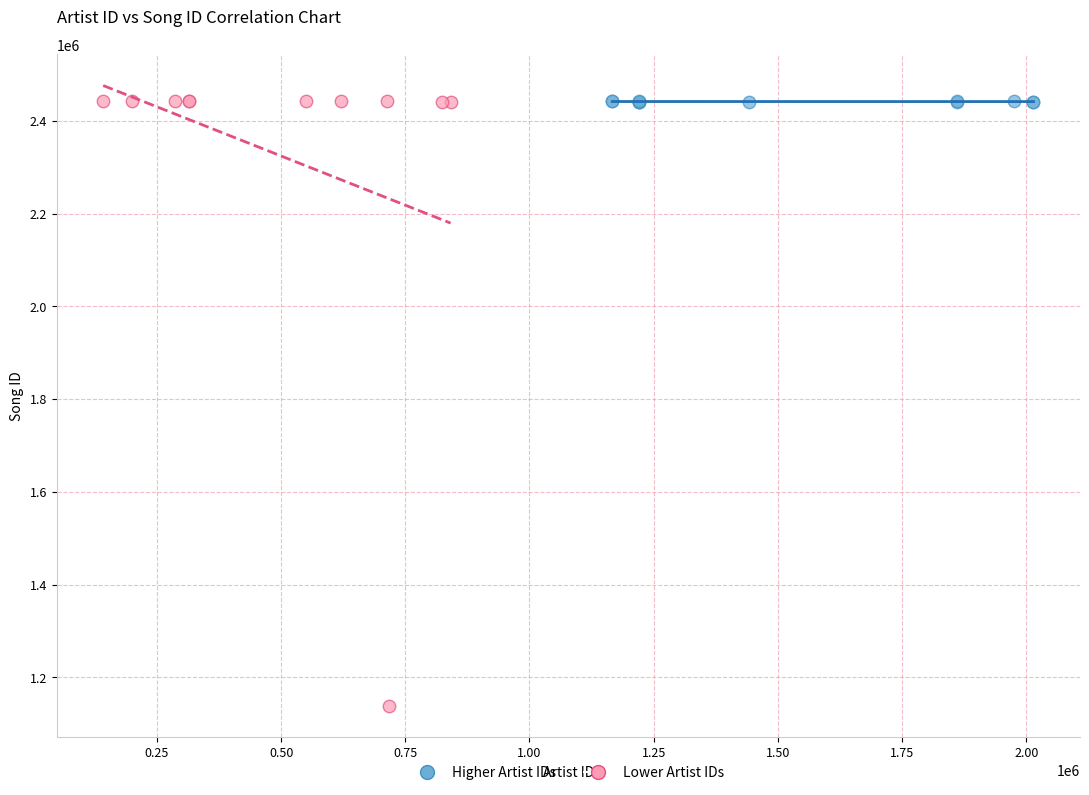

Which series has the widest spread of Y values?

Lower Artist IDs